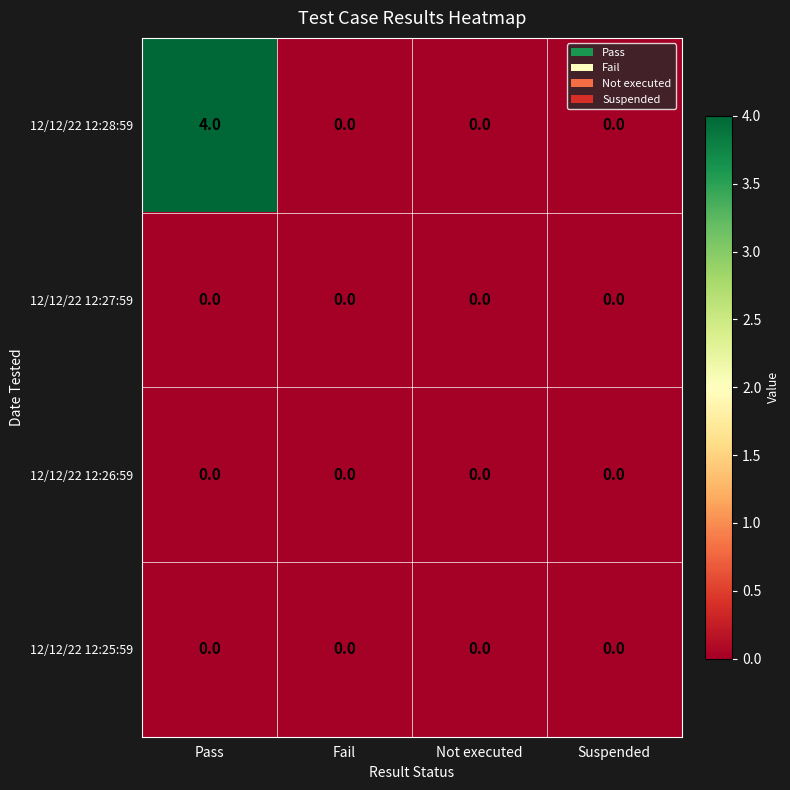

Which series changed the most between Pass and Fail?

12/12/22 12:28:59